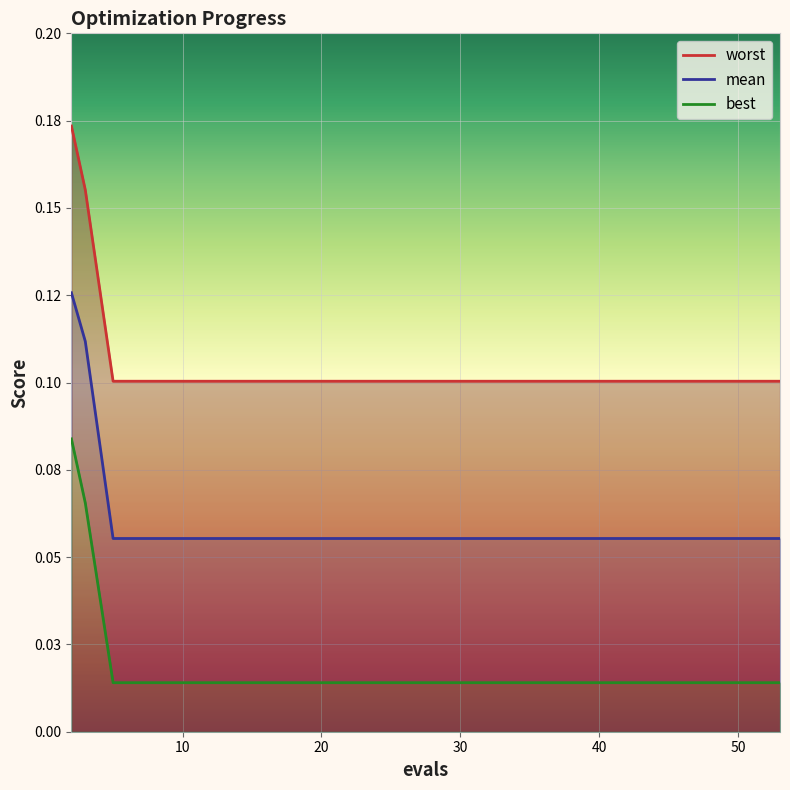

Reading right to left, transcribe all the data shown in this chart.

mean: 0.1	0.1	0.1	0.1	0.1	0.1	0.1	0.1	0.1	0.1	0.1	0.1	0.1	0.1	0.1
best: 0.0	0.0	0.0	0.0	0.0	0.0	0.0	0.0	0.0	0.0	0.0	0.0	0.0	0.1	0.1
worst: 0.1	0.1	0.1	0.1	0.1	0.1	0.1	0.1	0.1	0.1	0.1	0.1	0.1	0.2	0.2